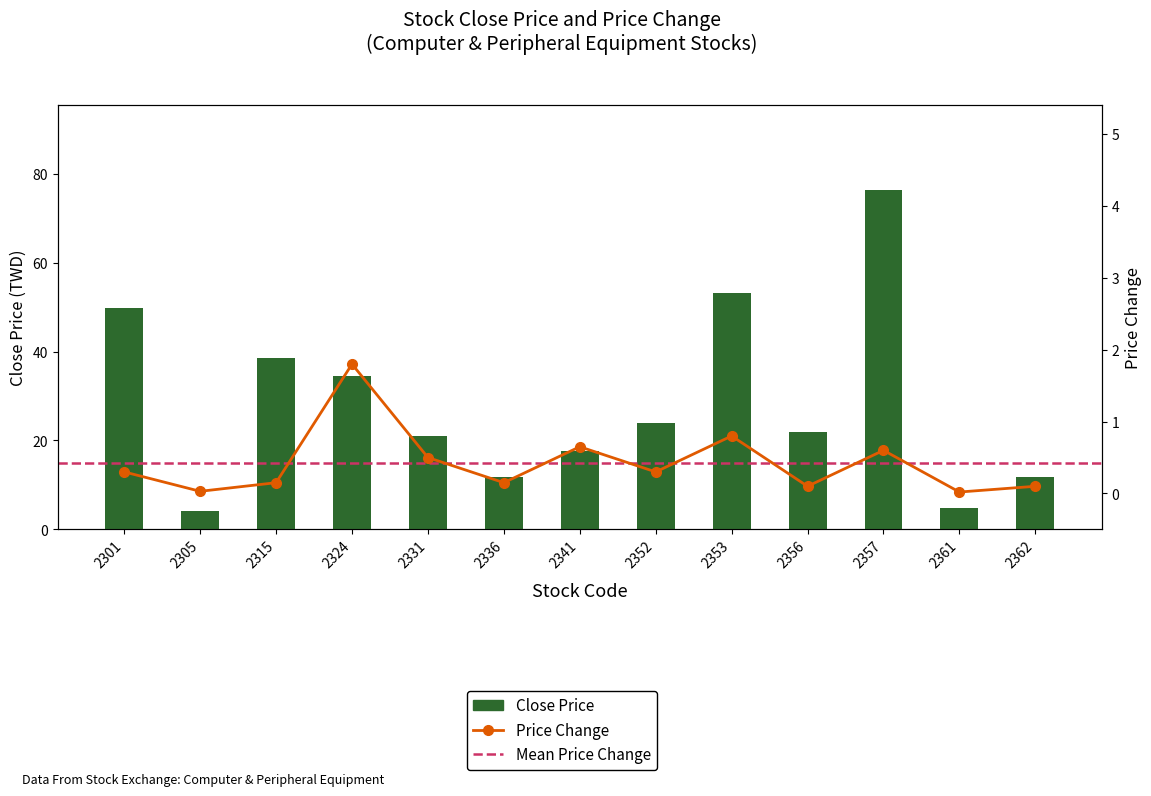

Between 2353 and 2362, which series saw the biggest shift?

Close Price